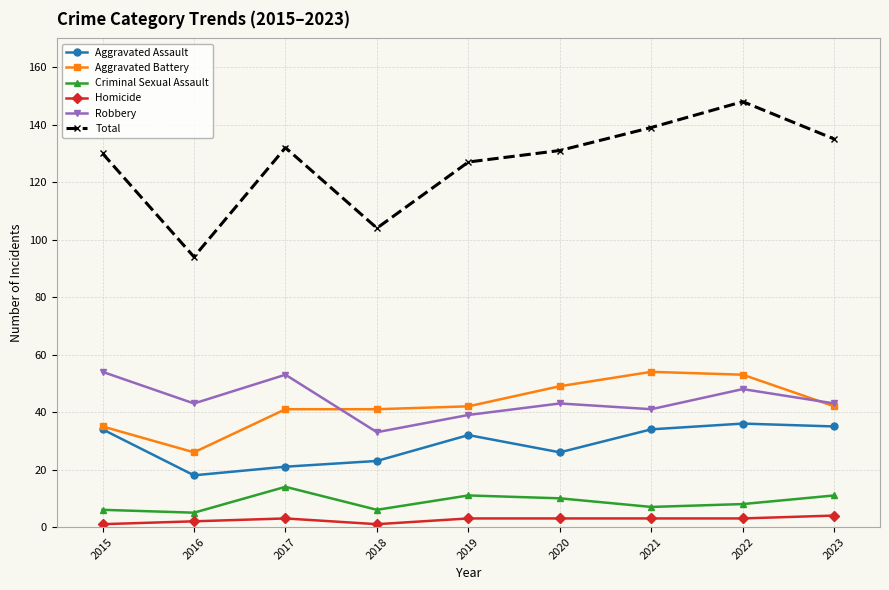

What is the total value across all series at 2018?

208